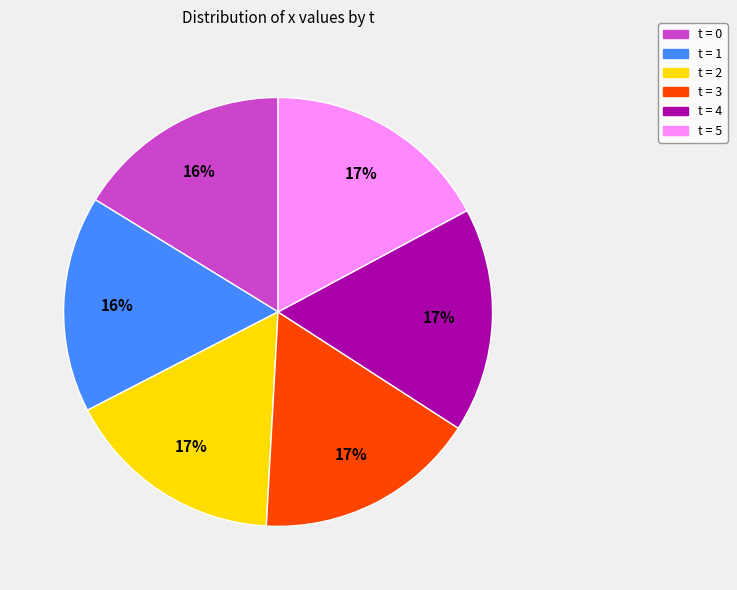

To the nearest percent, what is the average slice percentage?

17%